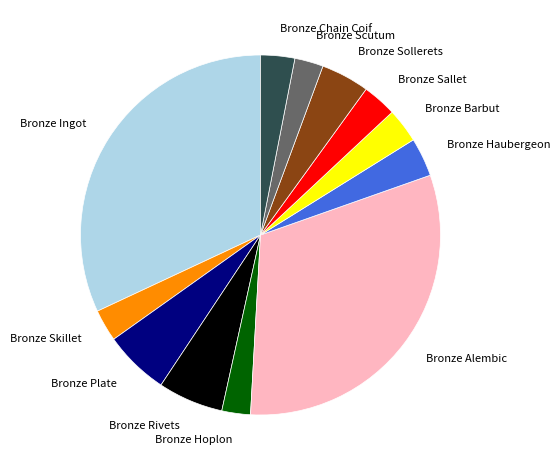

Is there any slice that represents more than half of the pie?

No